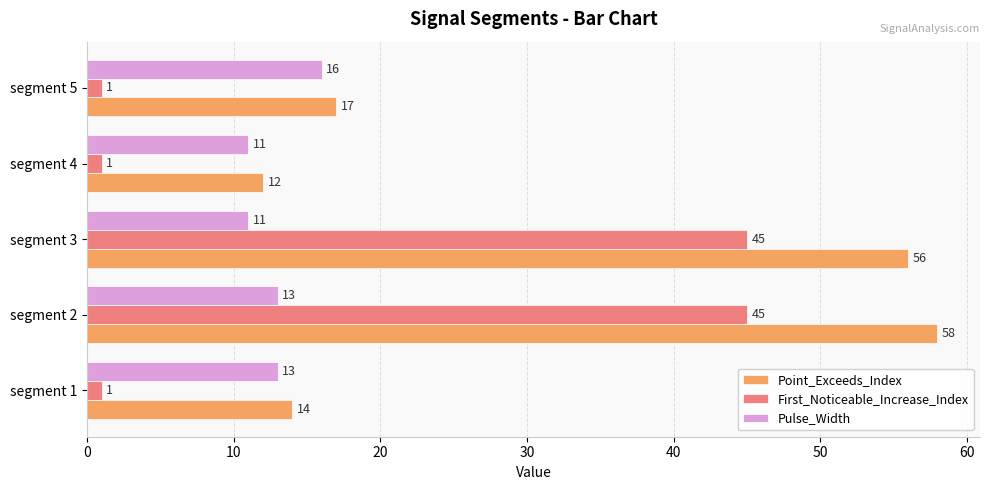

What is the difference between the maximum and minimum values in the Pulse_Width series?

5